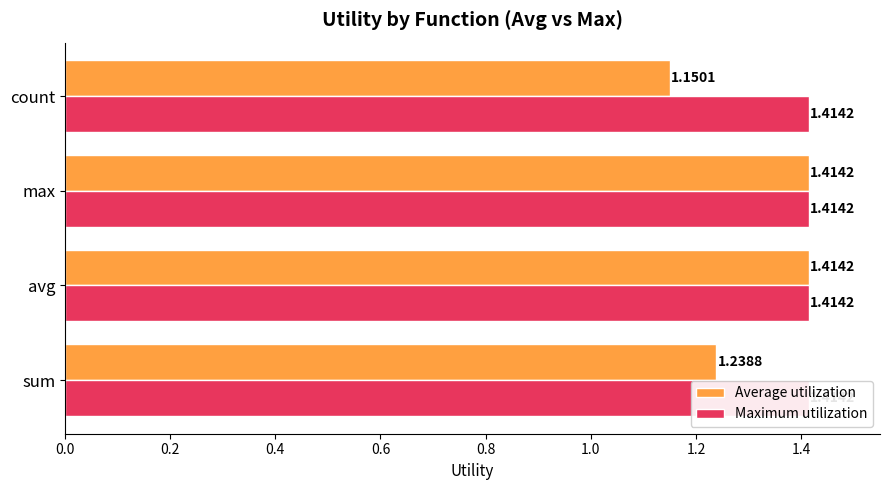

Reading right to left, extract all data points from this chart.

Average utilization: 0.6=1.2	0.4=1.4	0.2=1.4	0.0=1.2
Maximum utilization: 0.6=0.4	0.4=0.4	0.2=0.4	0.0=0.4